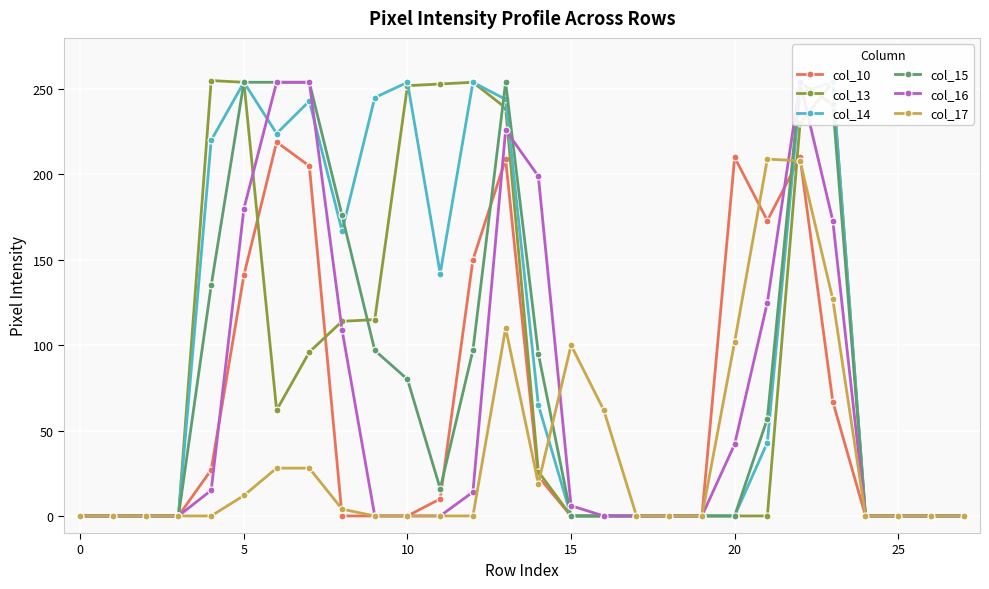

What is the difference between the maximum and minimum values in the col_13 series?

255